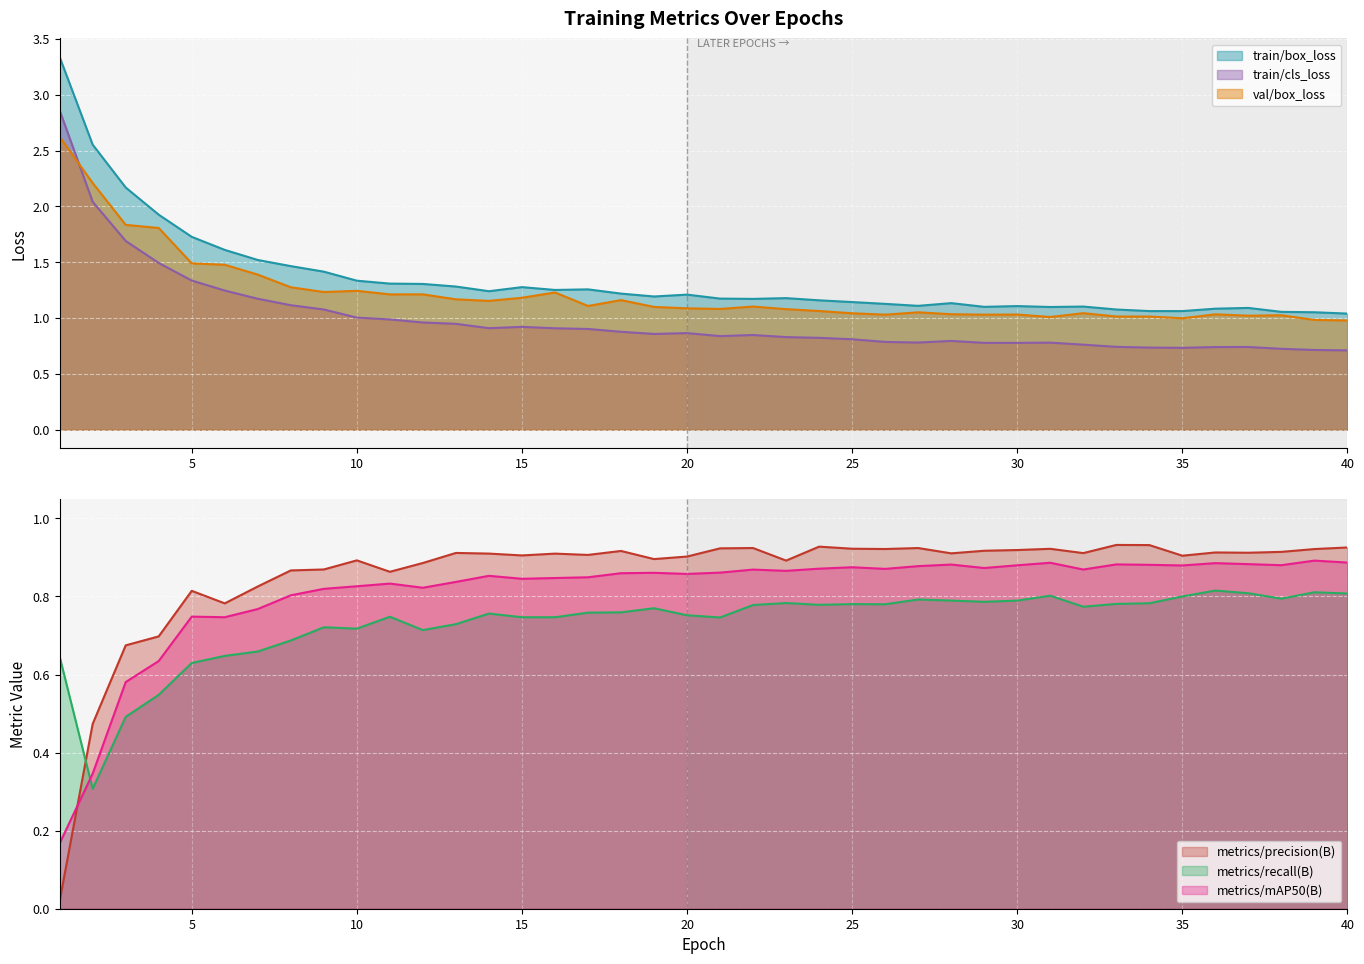

True or false: train/cls_loss has more than 0 interior local peaks.

True